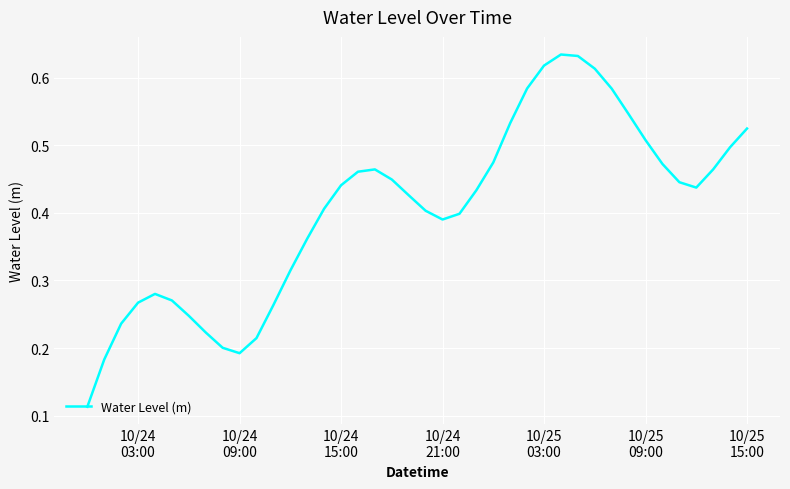

How many lines are shown in the chart?

1